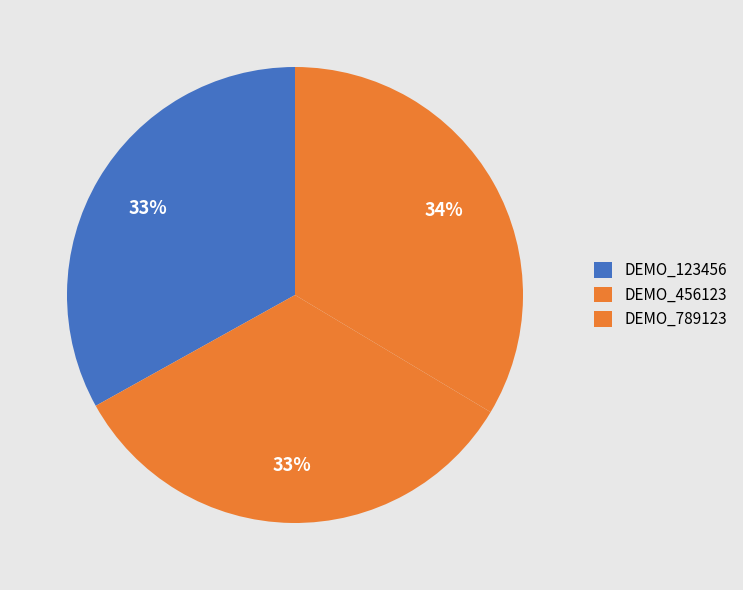

To the nearest percent, what portion does DEMO_789123 represent?

34%